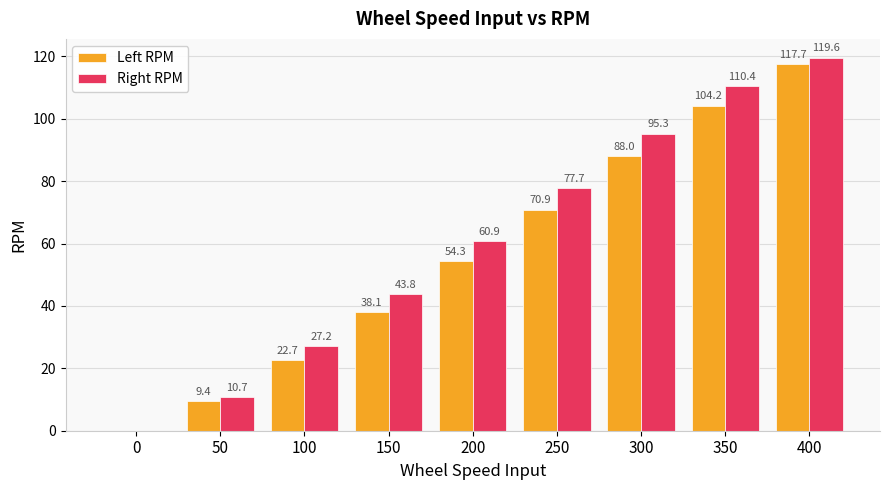

Read the Right RPM value at 100.

27.2